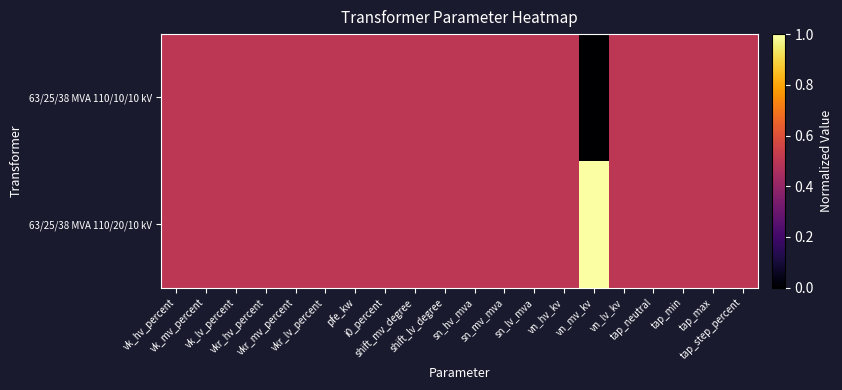

List the series in order of their peak value, highest first.

63/25/38 MVA 110/20/10 kV, 63/25/38 MVA 110/10/10 kV